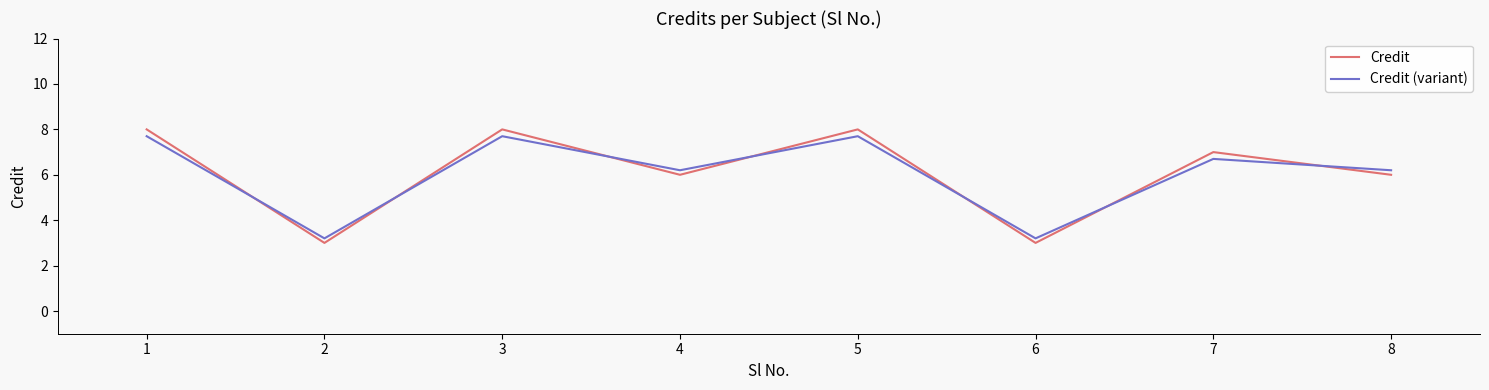

Between 1 and 6, which series saw the biggest shift?

Credit